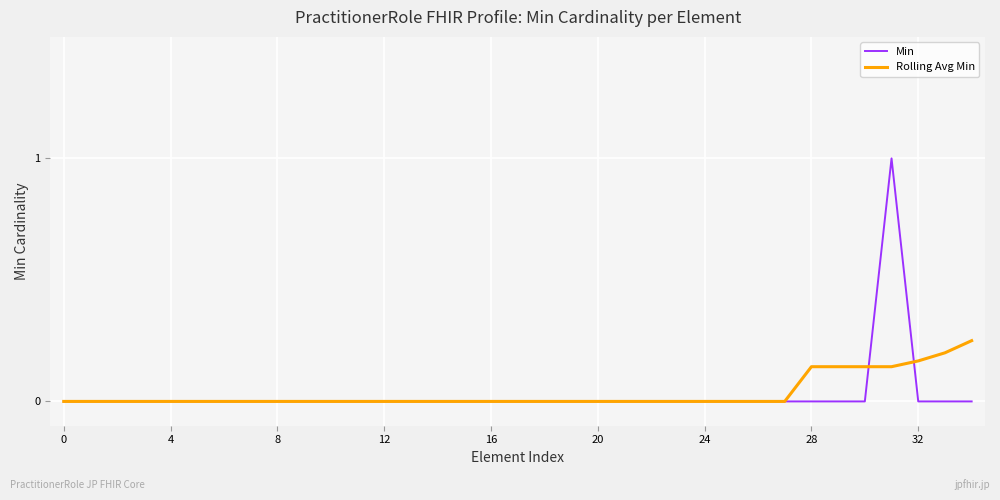

How many categories are shown in the chart?

35